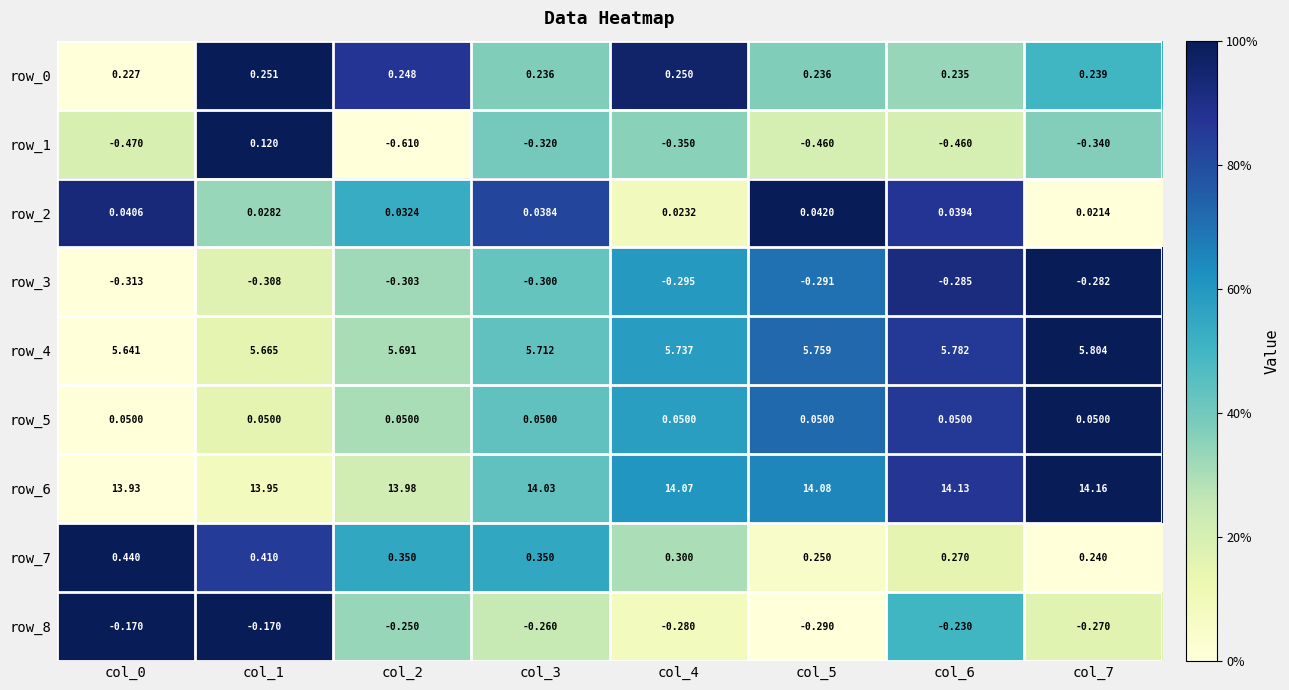

Is the value of row_6 at col_1 greater than the value of row_8 at col_3?

Yes